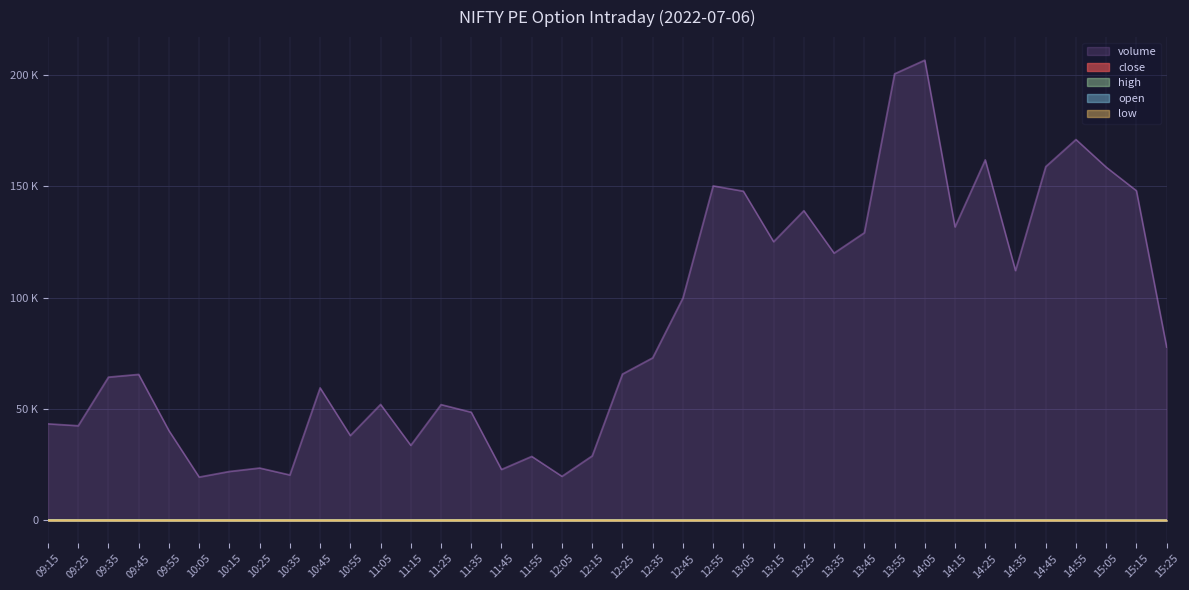

Read the volume value at 11:35.

48590.0